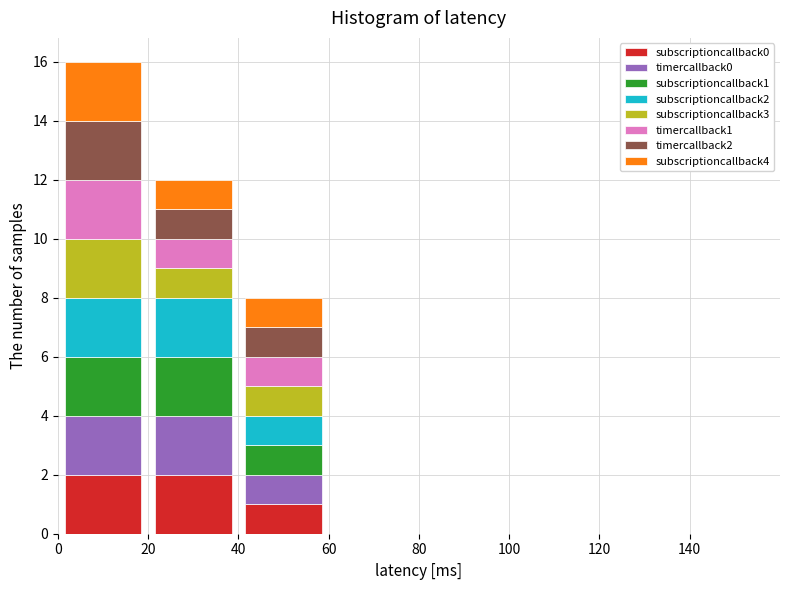

Reading left to right, list every stacked bar in this chart as the range it spans on the x-axis followed by its total height. The values are not printed on the chart, so give them approximately, as read against the axis.

0 to 20: 16
20 to 40: 12
40 to 60: 8
60 to 80: 0
80 to 100: 0
100 to 120: 0
120 to 140: 0
140 to 160: 0